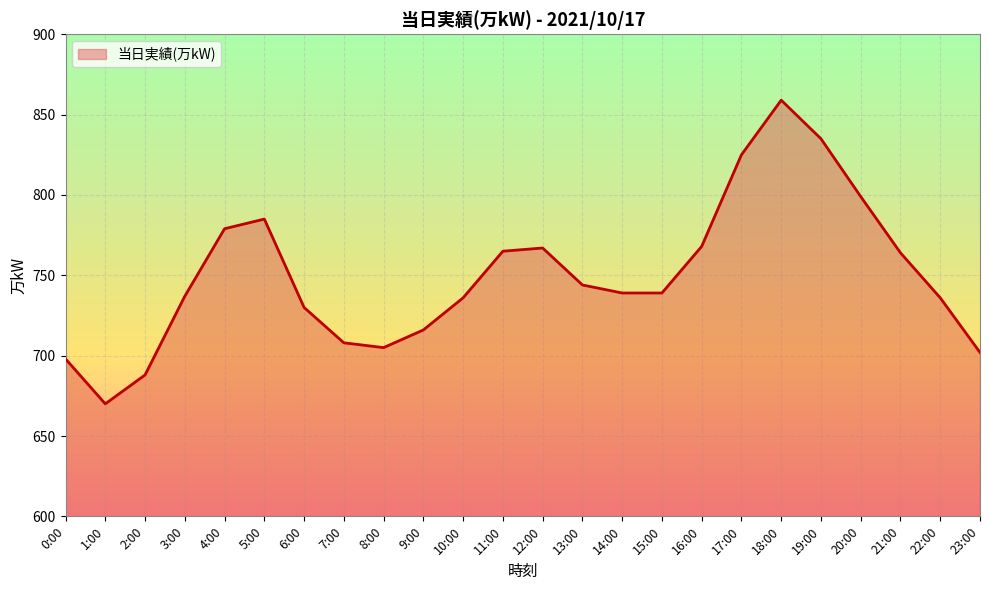

What is the sum of all values?

17994